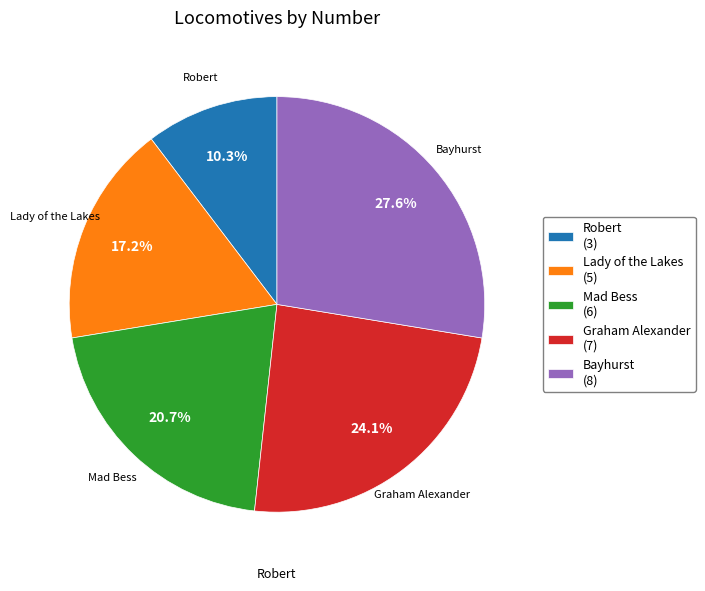

What percentage is the Graham Alexander slice, to the nearest percent?

24%